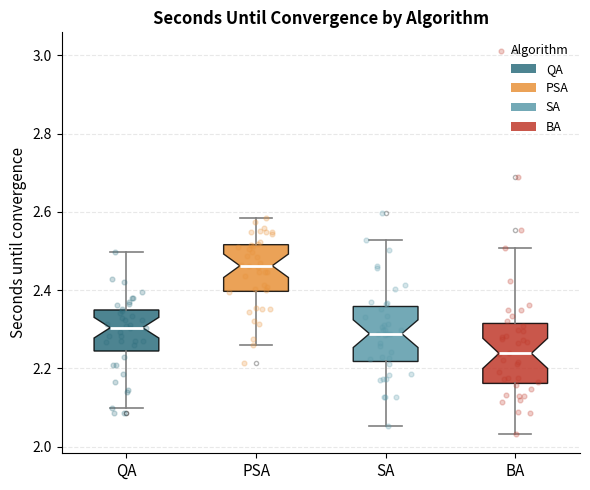

Where does the lower whisker of the box for BA end on the y-axis? The values are not printed on the chart, so give them approximately, as read against the axis.

2.04